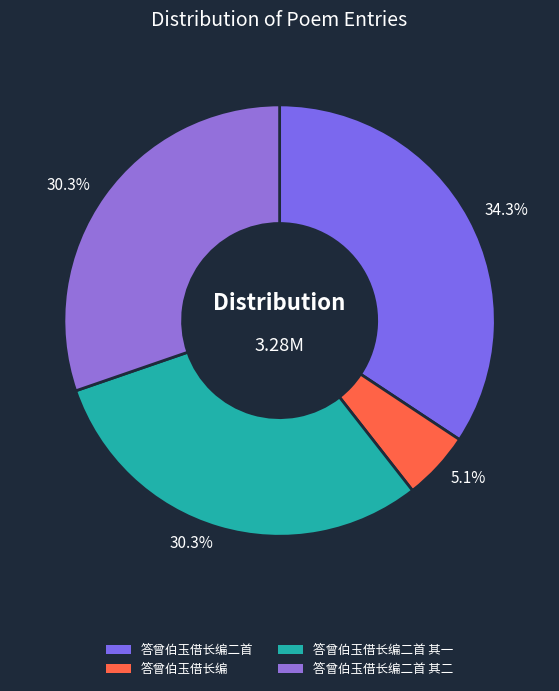

Count the number of slices in the pie.

4